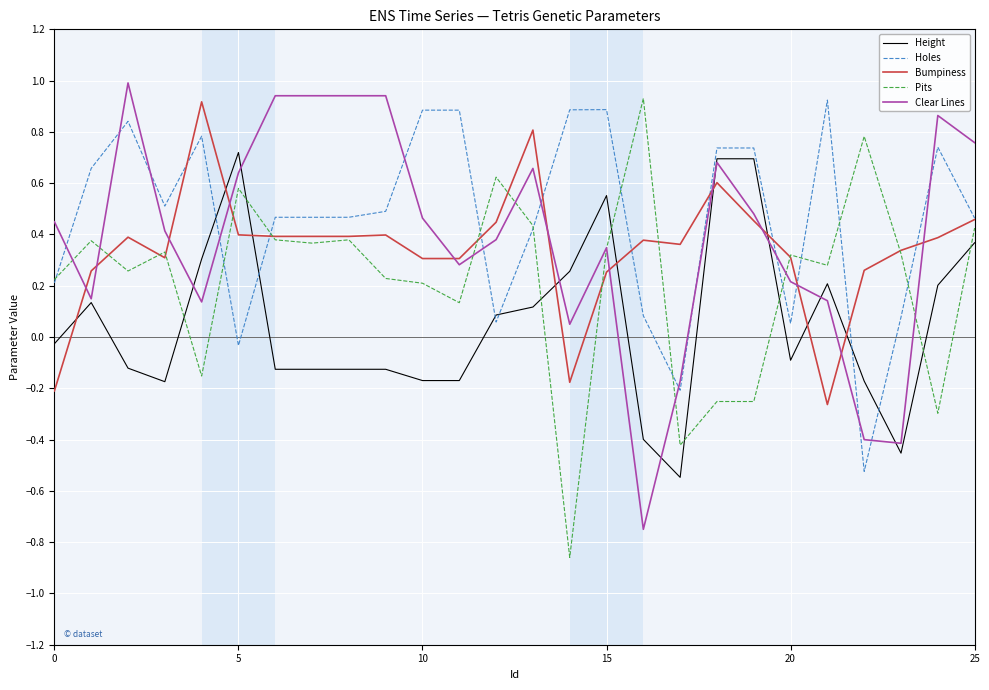

True or false: Height has more than 2 points higher than both neighbors.

True